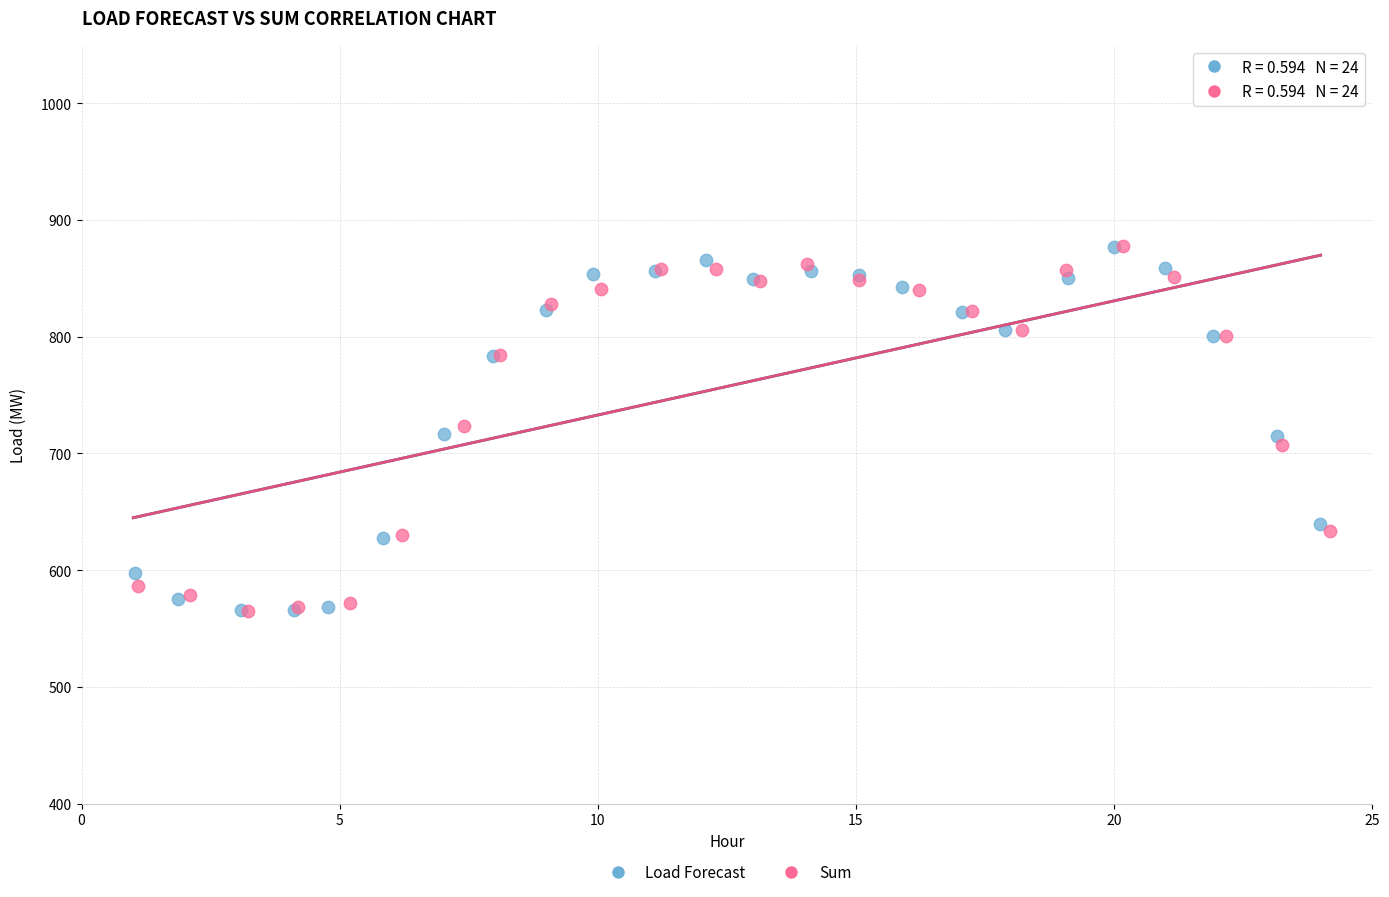

What are all the series names shown in the legend?

Load Forecast, Sum